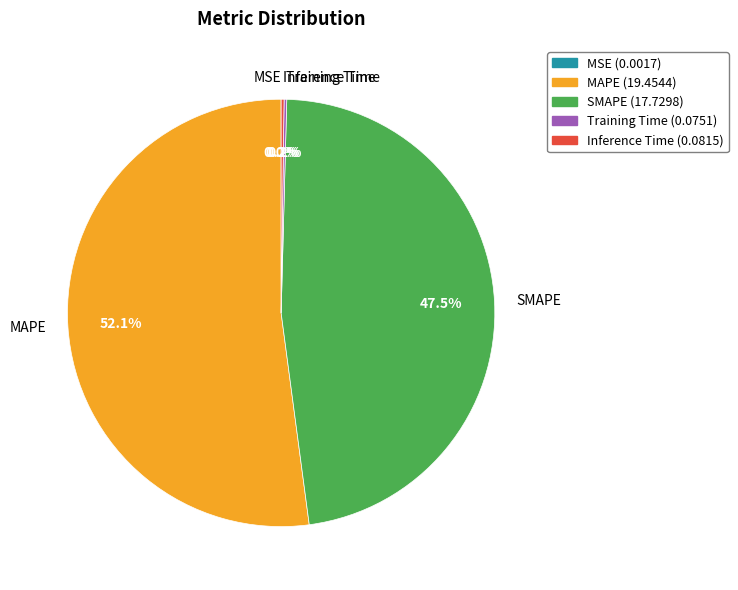

The MAPE slice represents 52% of the pie. True or false?

True